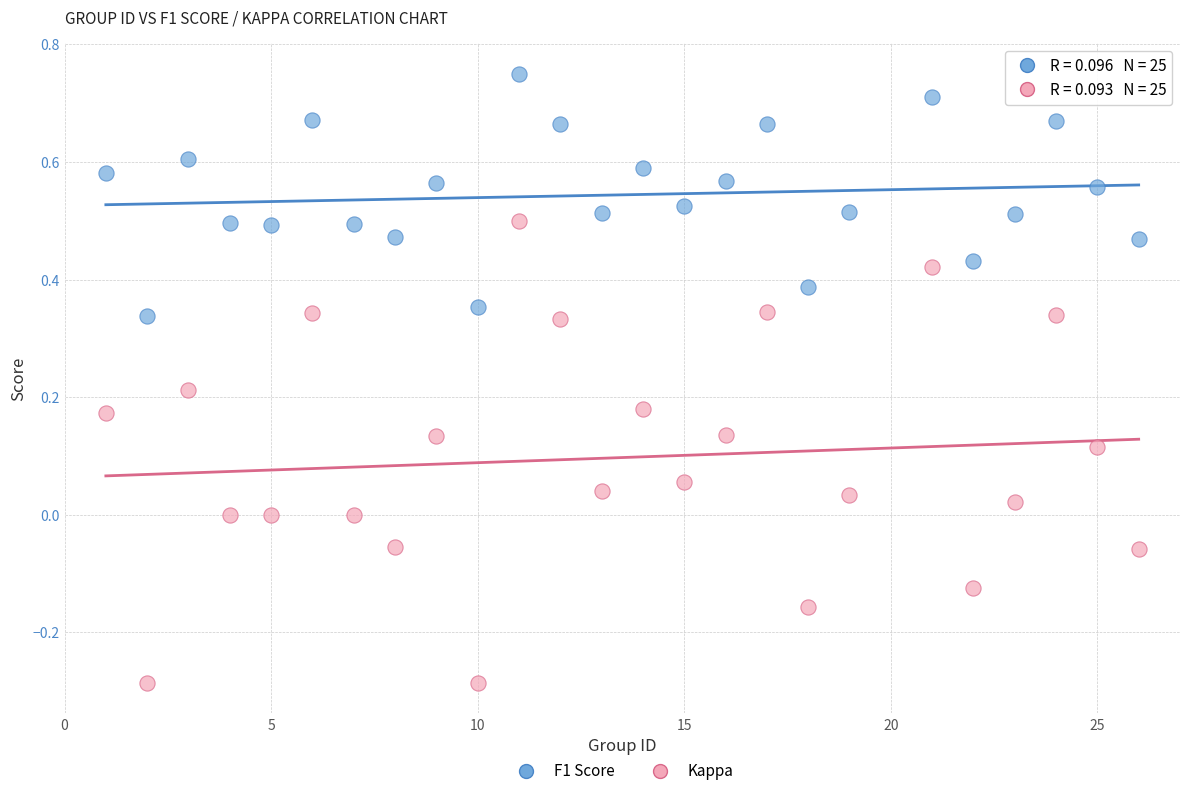

Which series has the largest Y range (max minus min)?

Kappa